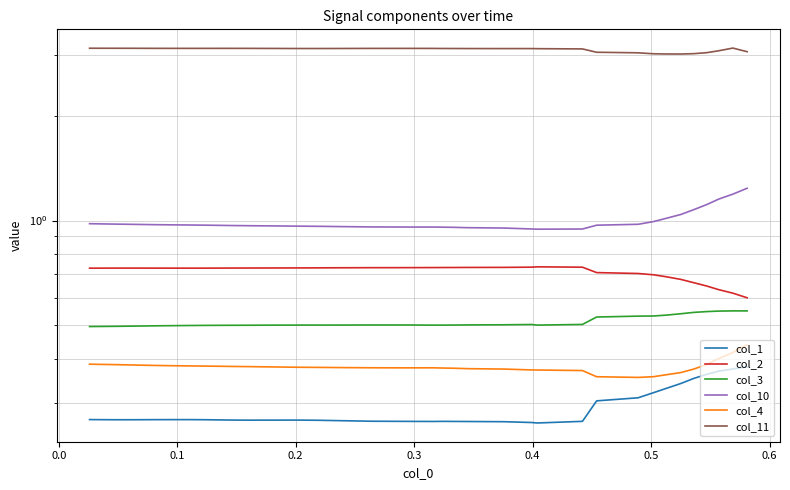

True or false: col_10 and col_1 intersect in this chart.

False